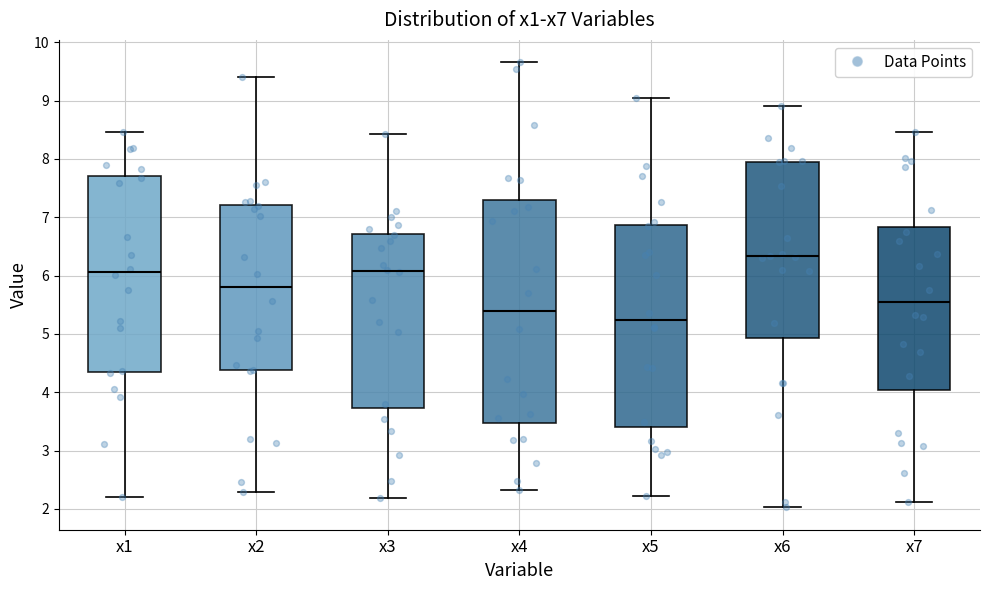

Reading left to right, transcribe this box plot: for each box, give where its median line is, the range the box spans, and where its two whiskers end, as read against the y-axis. The values are not printed on the chart, so give them approximately, as read against the axis.

x1: median 6.1, box 4.4 to 7.7, whiskers 2.2 to 8.5
x2: median 5.8, box 4.4 to 7.2, whiskers 2.3 to 9.4
x3: median 6.1, box 3.7 to 6.7, whiskers 2.2 to 8.4
x4: median 5.4, box 3.5 to 7.3, whiskers 2.3 to 9.7
x5: median 5.2, box 3.4 to 6.9, whiskers 2.2 to 9.0
x6: median 6.3, box 4.9 to 7.9, whiskers 2.0 to 8.9
x7: median 5.5, box 4.0 to 6.8, whiskers 2.1 to 8.5